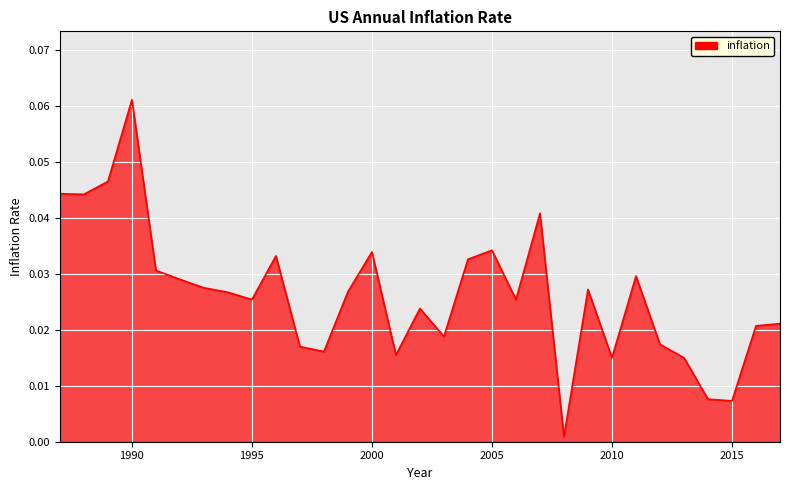

How many lines are shown in the chart?

1